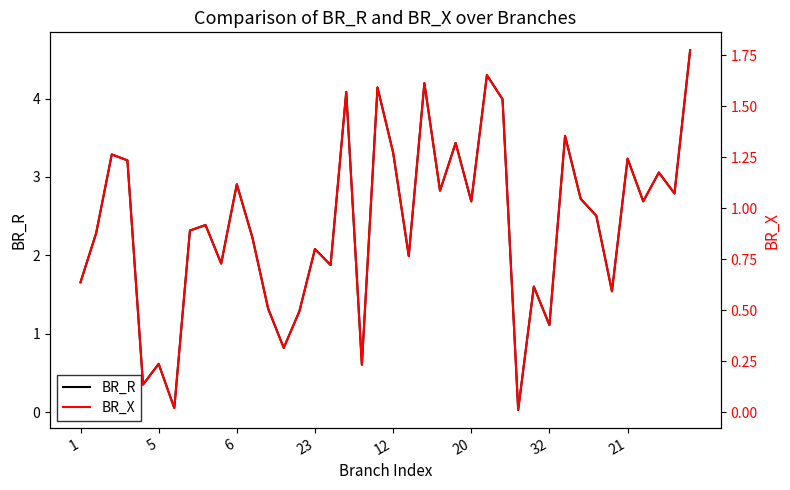

Rank the series by their maximum value, from highest to lowest.

BR_R, BR_X